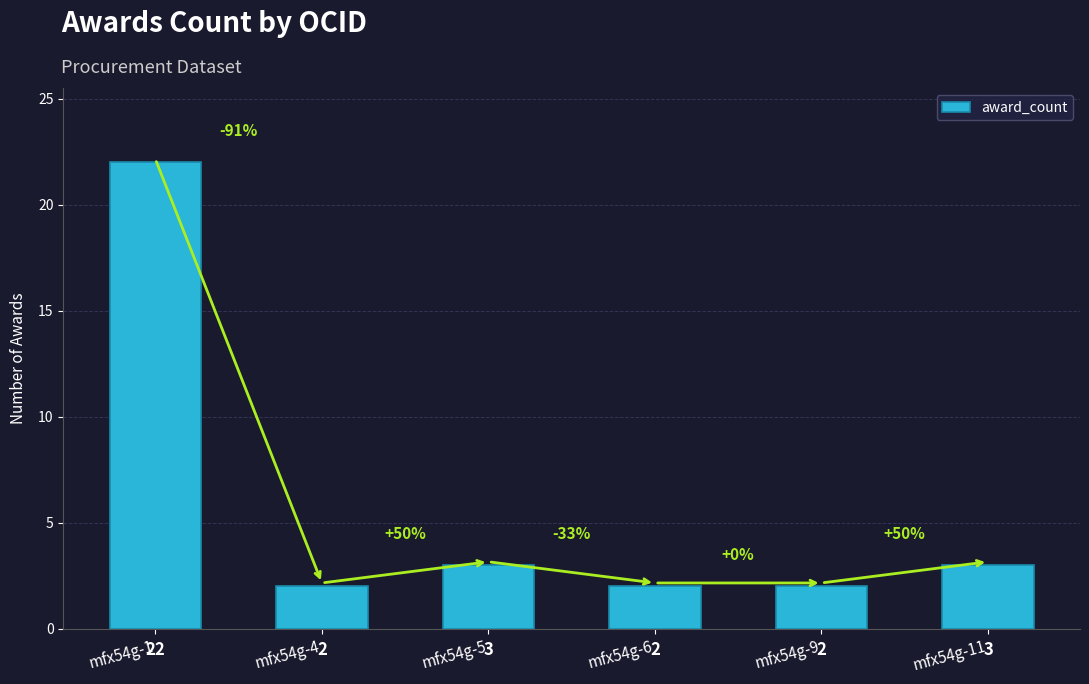

What is the value of the 2nd bar from the left?

2